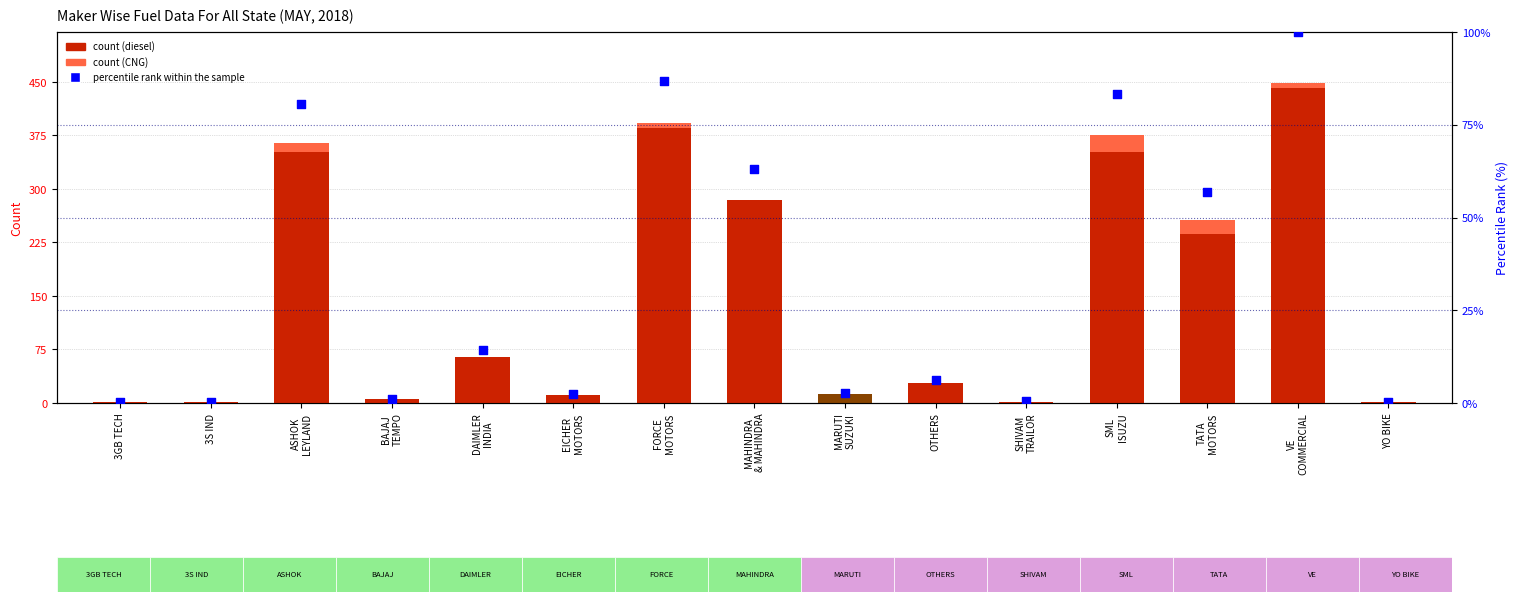

At which category is the sum across all series the highest?

VE
COMMERCIAL